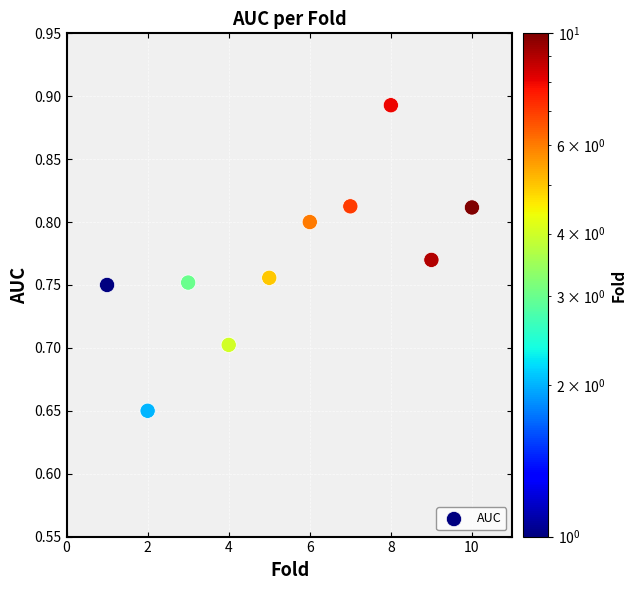

What is the average X value?

5.5